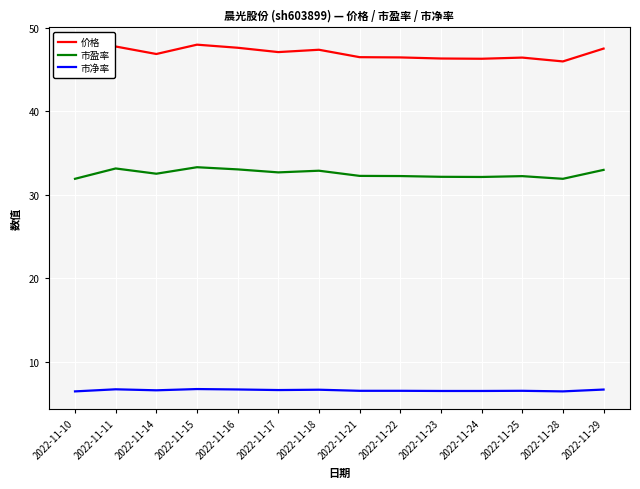

True or false: 市净率 has more than 1 points higher than both neighbors.

True